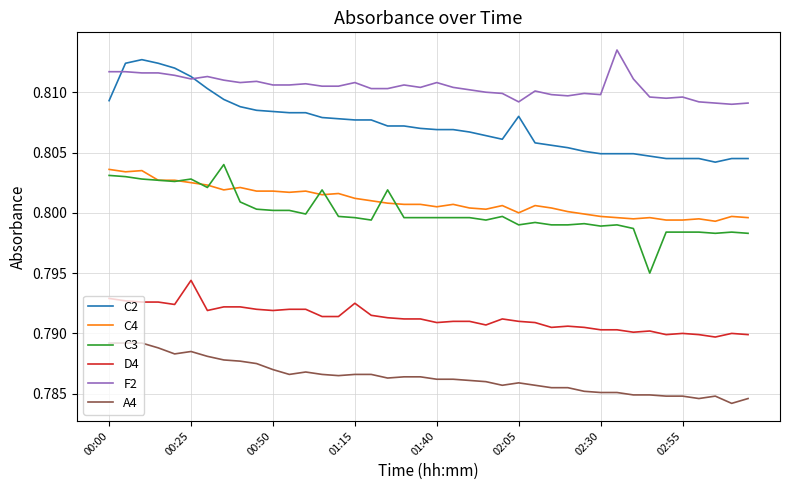

Does the chart display data point markers on the line(s)?

No